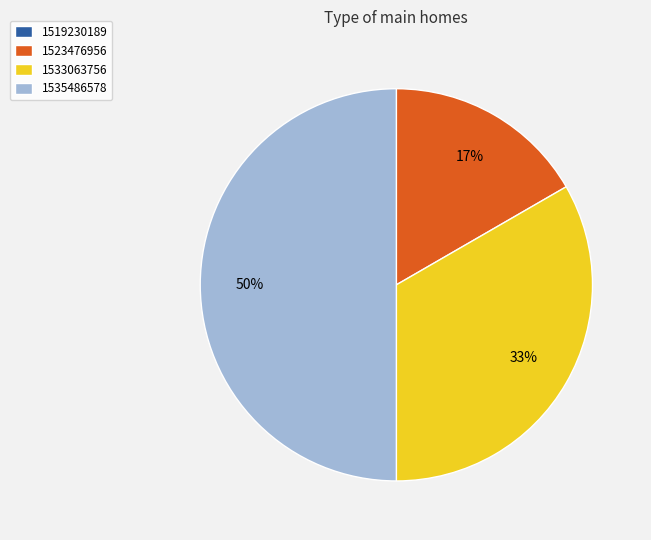

Which category has the biggest portion of the pie?

1535486578